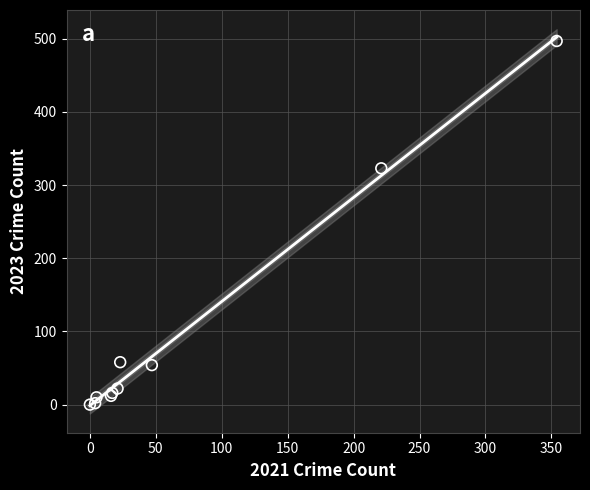

What Y value in the scatter plot is closest to 248?

323